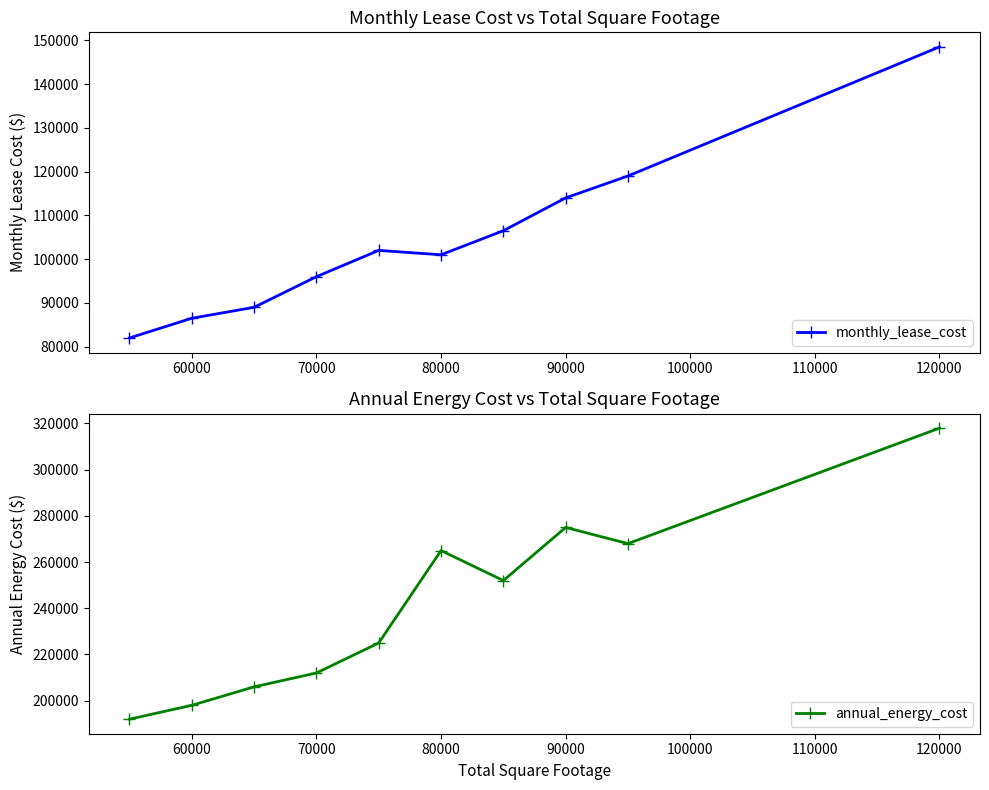

Does the chart display data point markers on the line(s)?

Yes